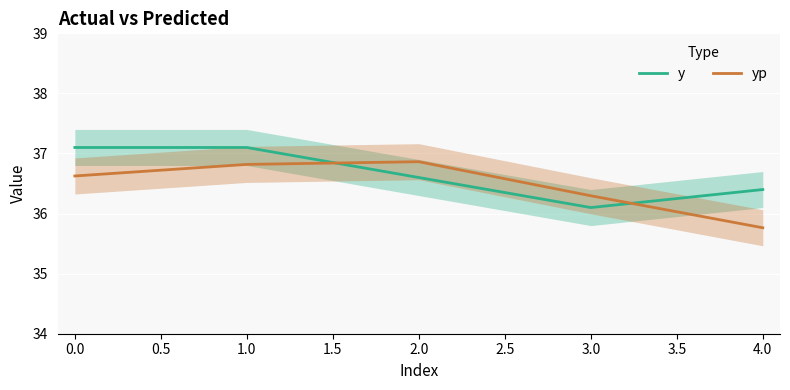

What are all the series names shown in the legend?

y, yp